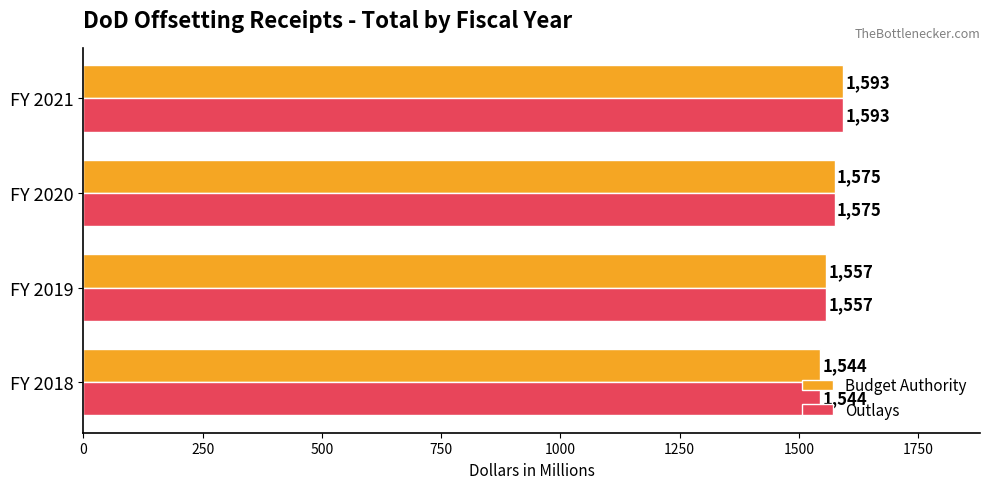

What is the maximum value for Budget Authority?

1593